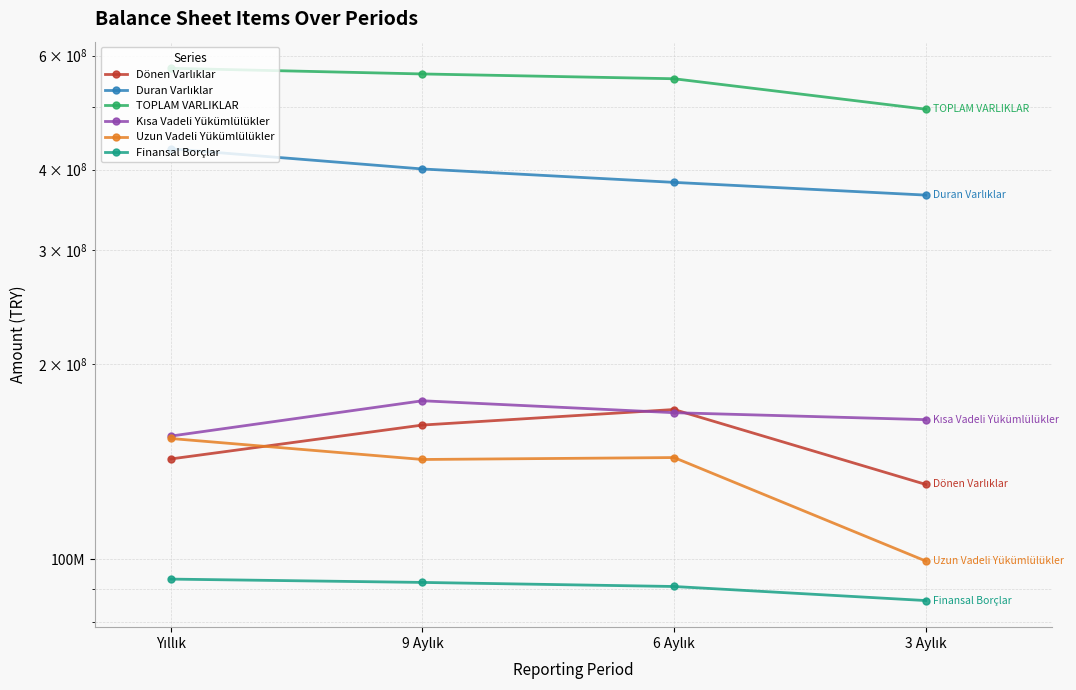

What is the difference between the highest and lowest values at 3 Aylık?

409495826